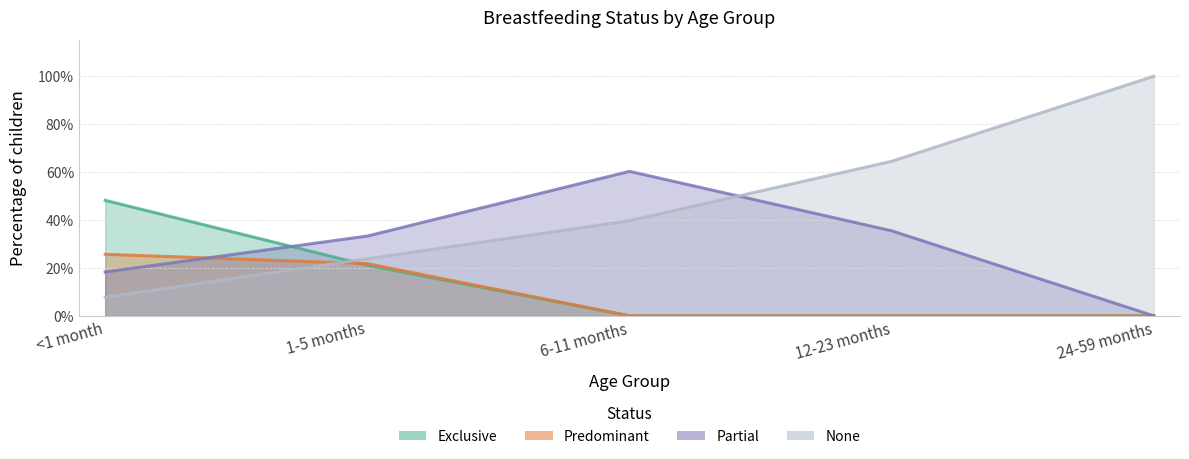

At 6-11 months, list the series in order from smallest to largest.

Exclusive, Predominant, None, Partial